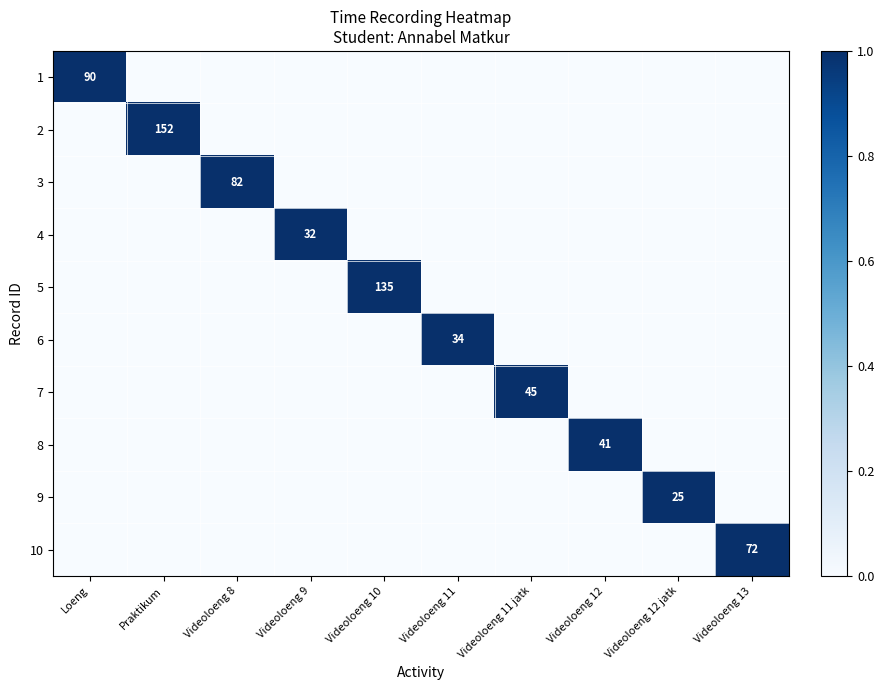

What is the difference between the maximum and minimum values in the 2 series?

1